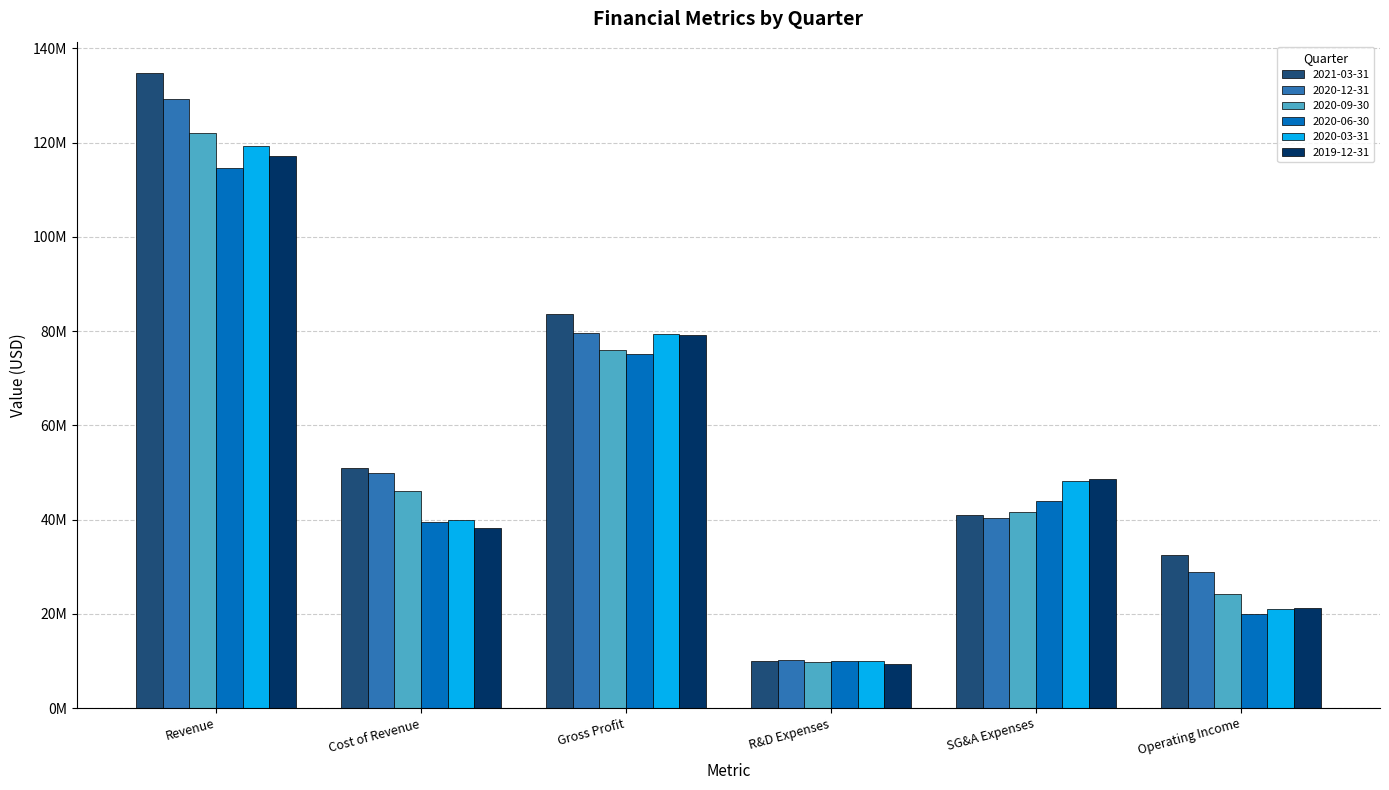

What is the approximate value of 2021-03-31 at R&D Expenses, to the nearest 50?

9950000